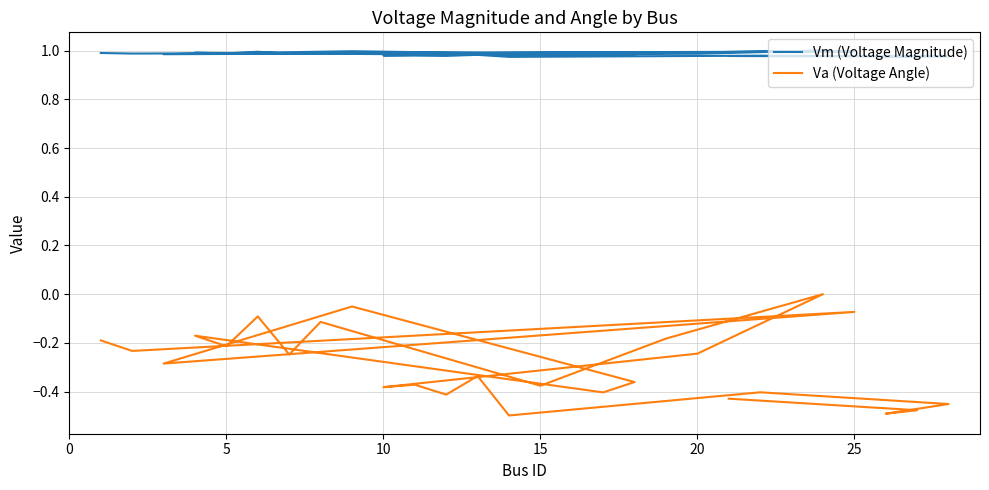

Where is Vm (Voltage Magnitude) nearest to the value 0?

20